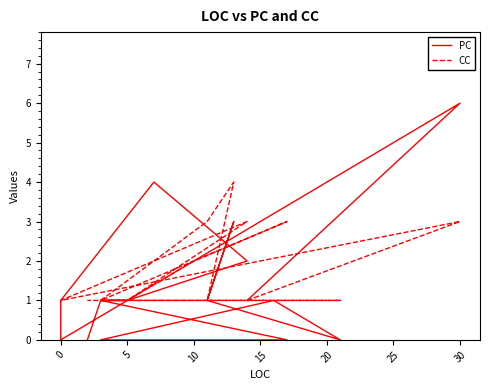

What is the spread (max minus min) of values at 0?

1